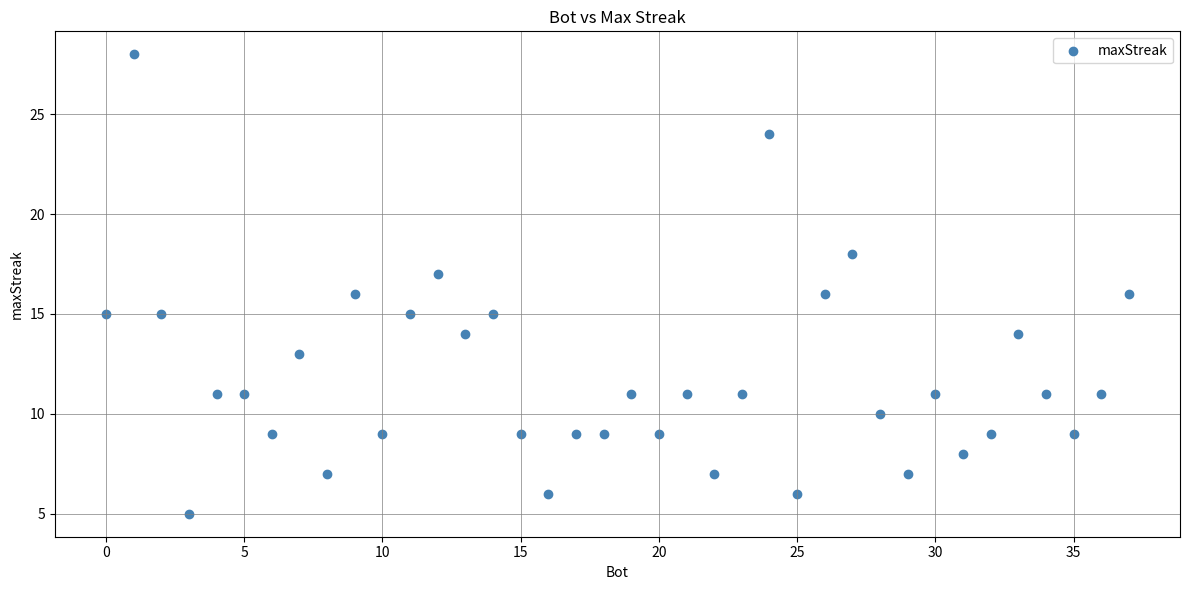

What is the range of Y values (max minus min)?

23